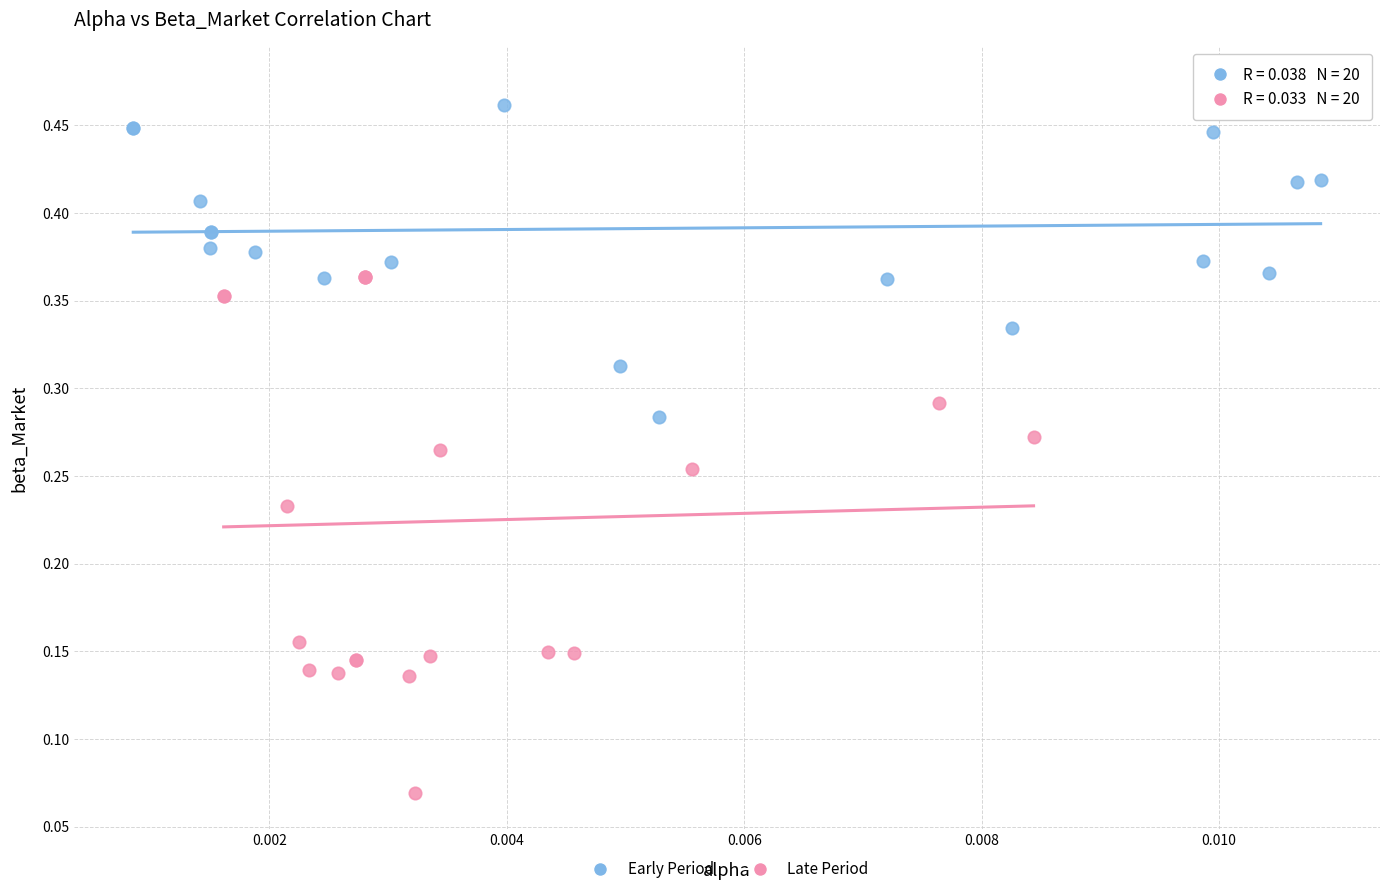

Which series reaches the minimum Y coordinate?

Late Period